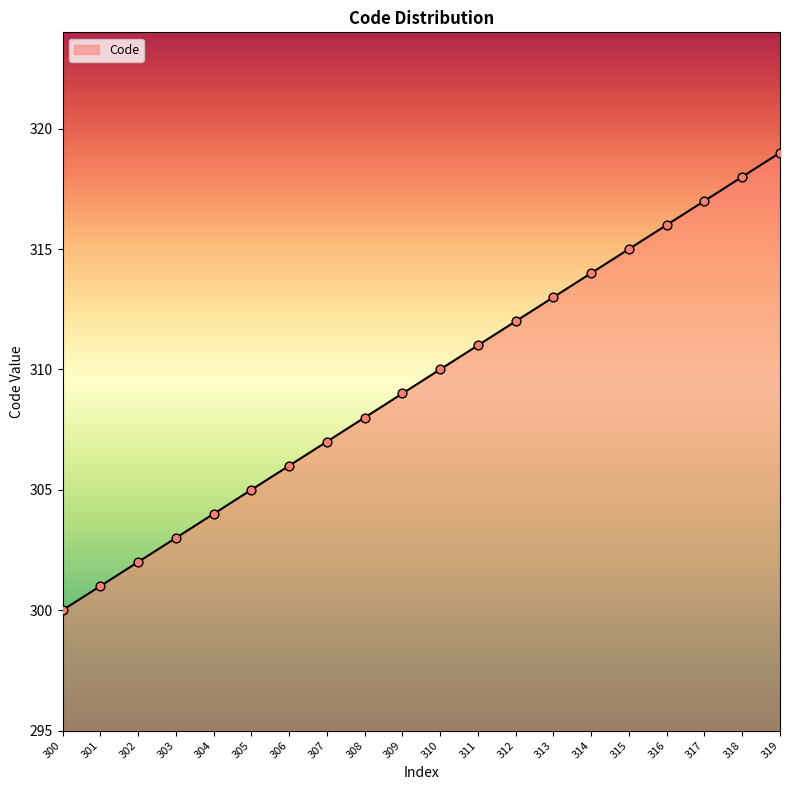

What is the change in value from 300 to 305?

+5